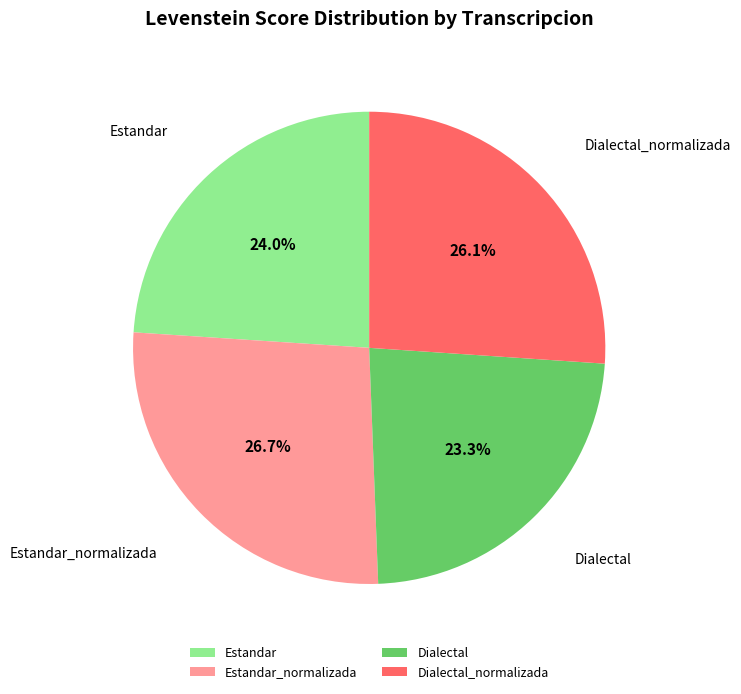

Which slice is the largest?

Estandar_normalizada